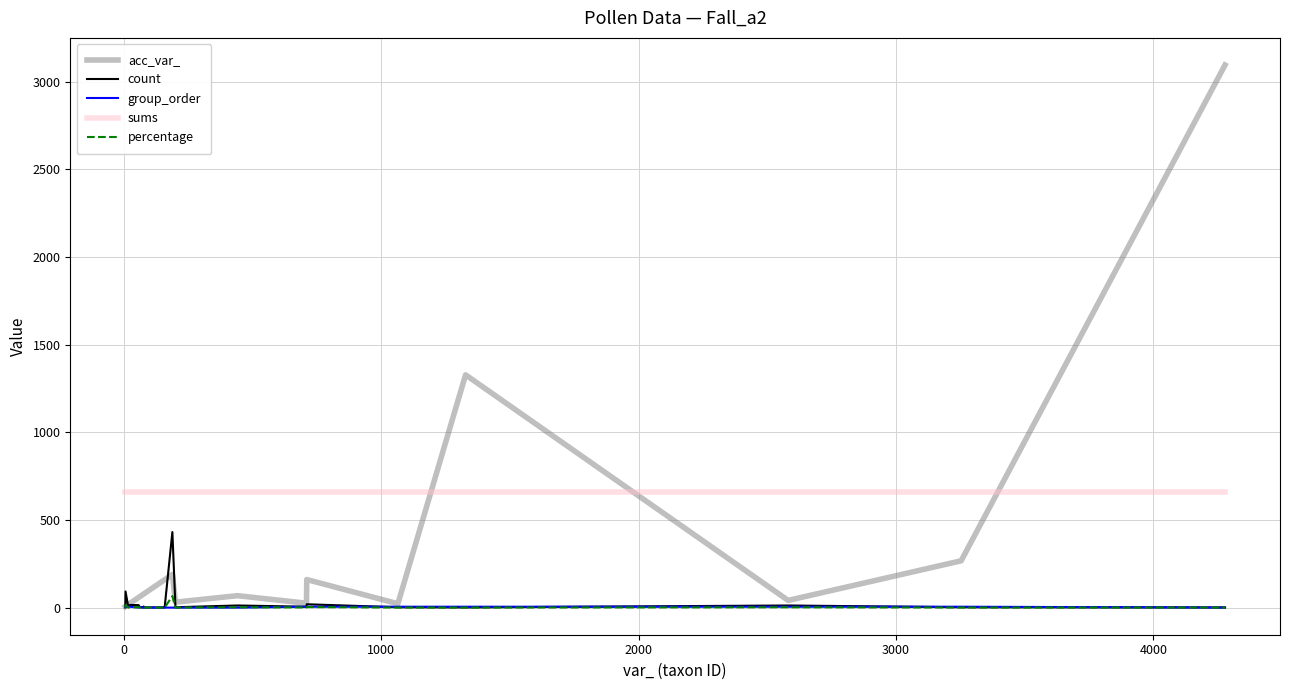

Which series has the widest spread of values?

acc_var_